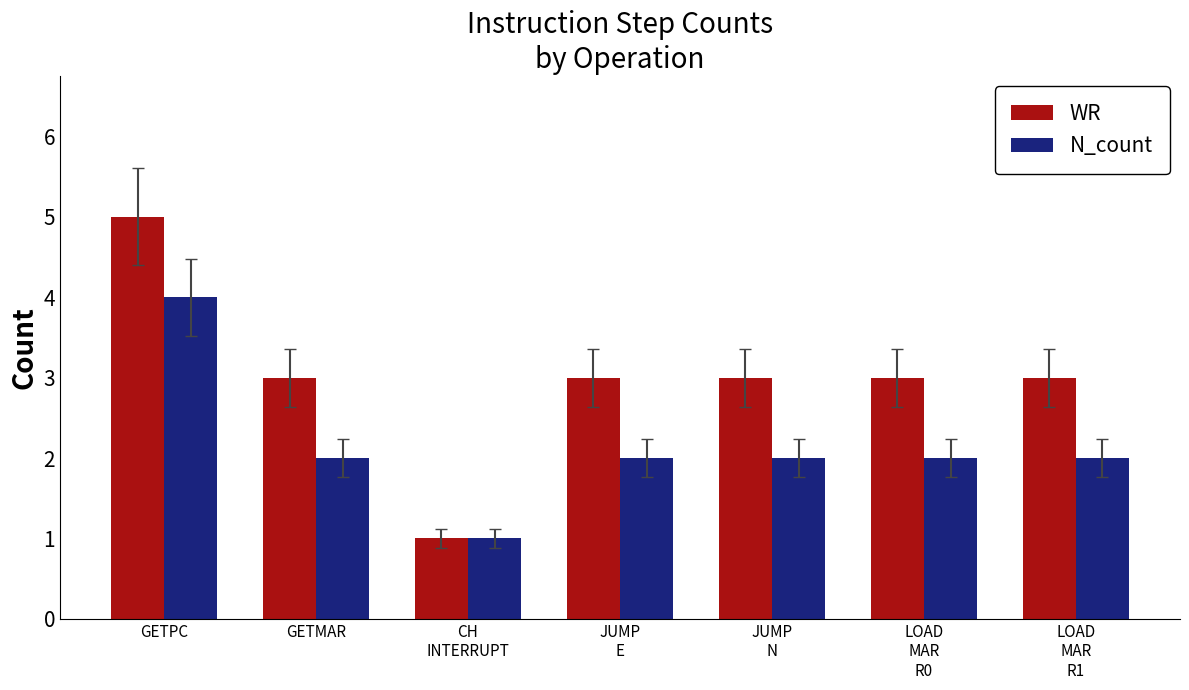

Rank the series by their maximum value, from lowest to highest.

N_count, WR